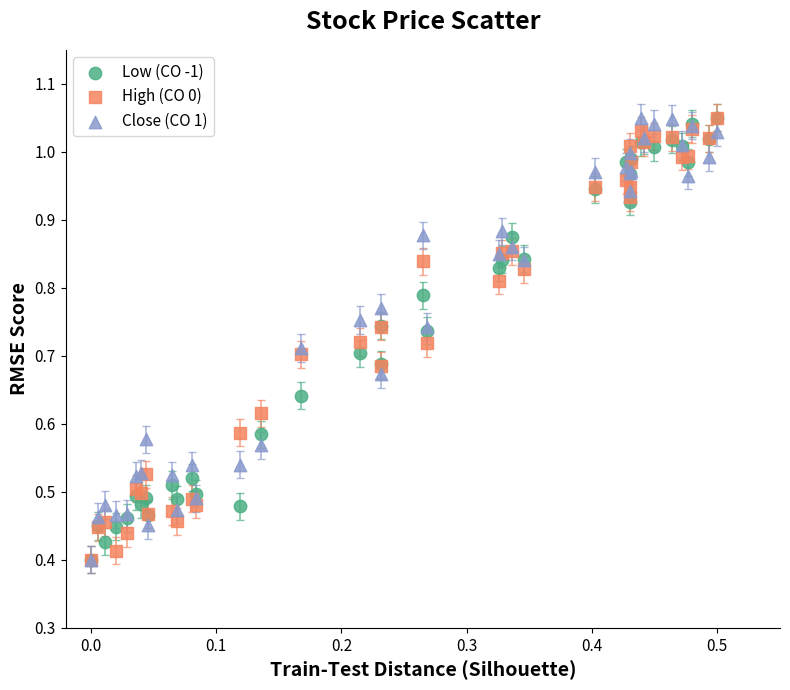

What are all the series names shown in the legend?

Low (CO -1), High (CO 0), Close (CO 1)